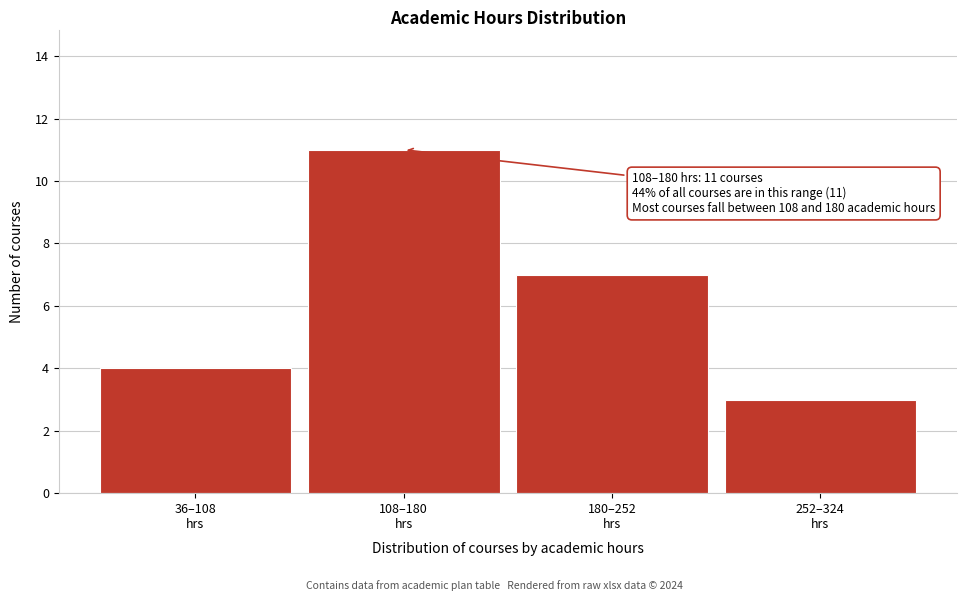

Reading left to right, extract all data points from this chart.

4	11	7	3